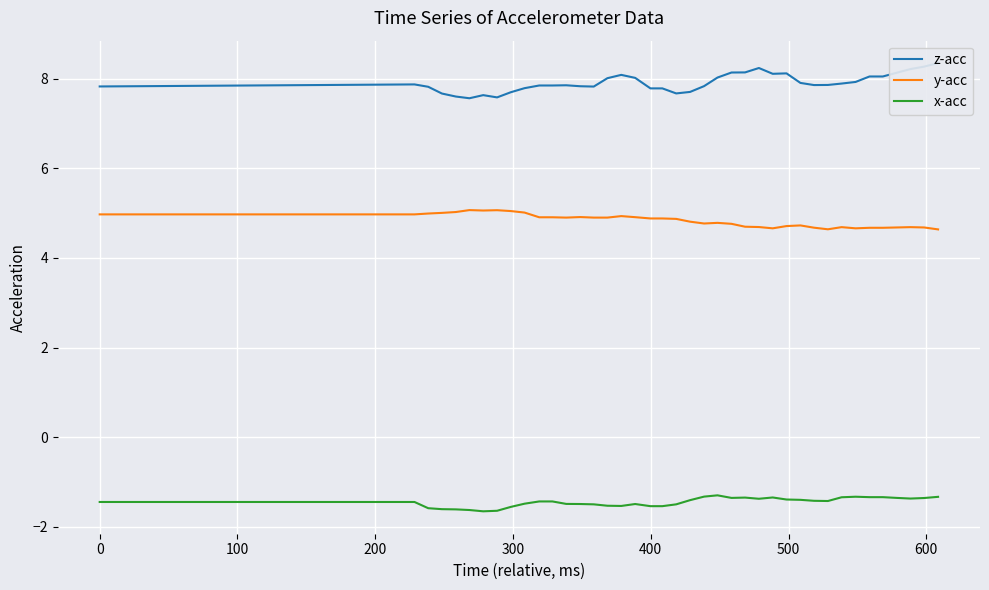

What is the maximum value shown in the chart?

8.4